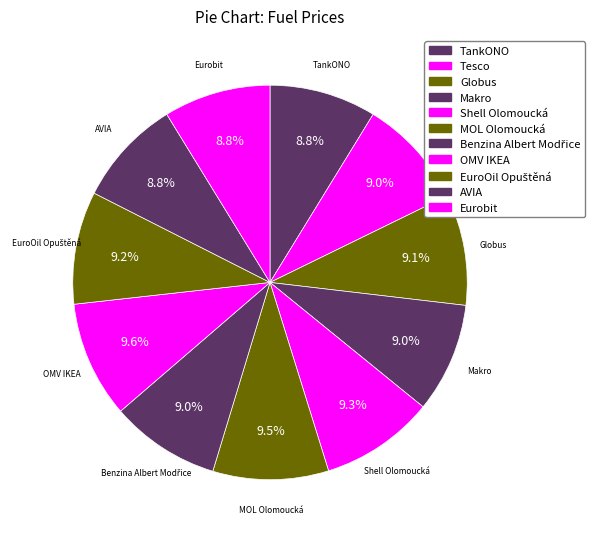

Is it true that MOL Olomoucká is 1% of the pie?

False